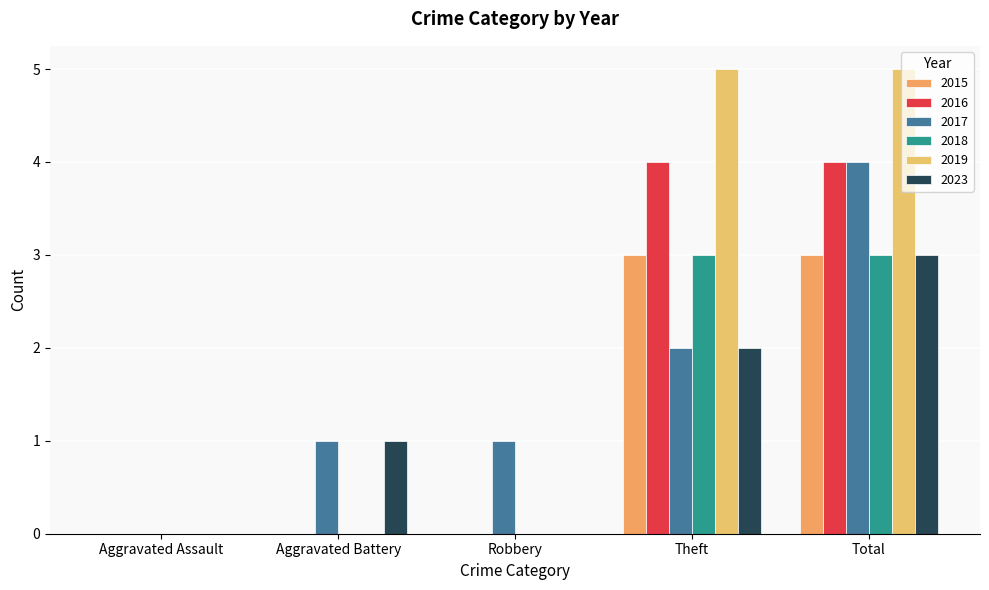

Reading right to left, transcribe all the data shown in this chart.

2015: Total=3	Theft=3	Robbery=0	Aggravated Battery=0	Aggravated Assault=0
2016: Total=4	Theft=4	Robbery=0	Aggravated Battery=0	Aggravated Assault=0
2017: Total=4	Theft=2	Robbery=1	Aggravated Battery=1	Aggravated Assault=0
2018: Total=3	Theft=3	Robbery=0	Aggravated Battery=0	Aggravated Assault=0
2019: Total=5	Theft=5	Robbery=0	Aggravated Battery=0	Aggravated Assault=0
2023: Total=3	Theft=2	Robbery=0	Aggravated Battery=1	Aggravated Assault=0